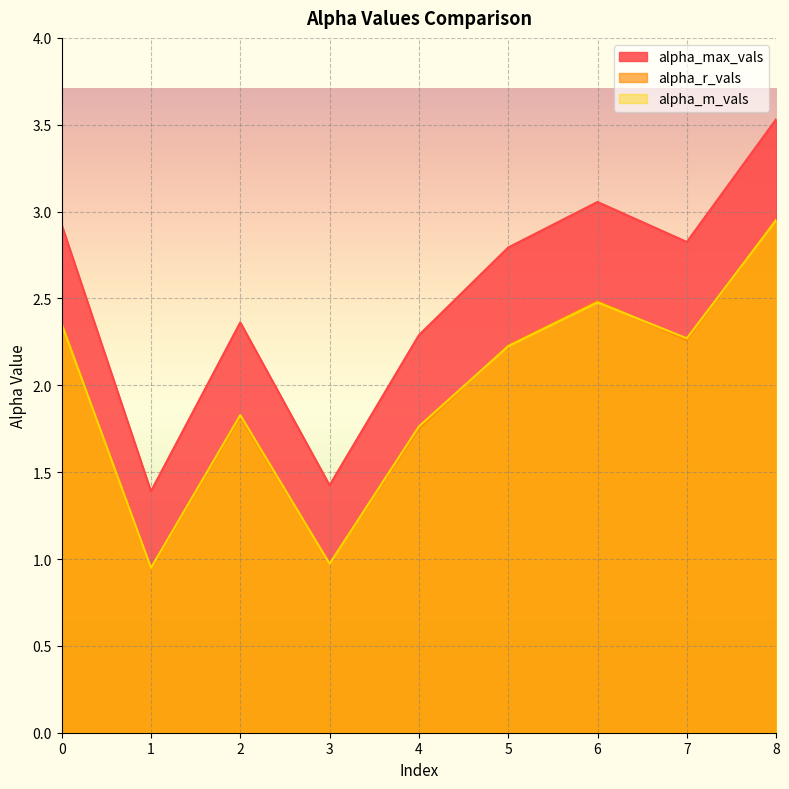

True or false: alpha_max_vals has more than 2 interior local peaks.

False